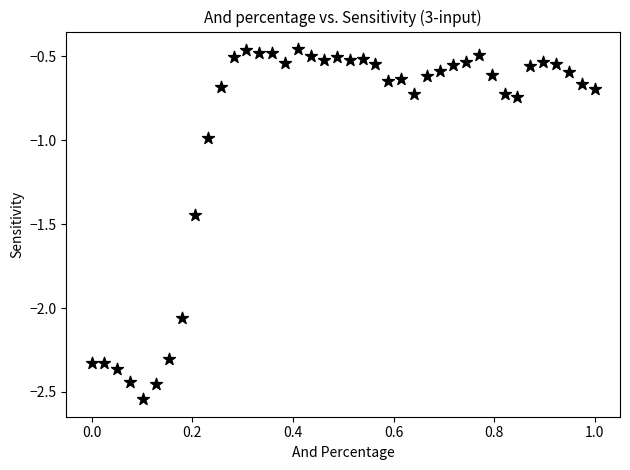

What is the range of Y values (max minus min)?

2.1